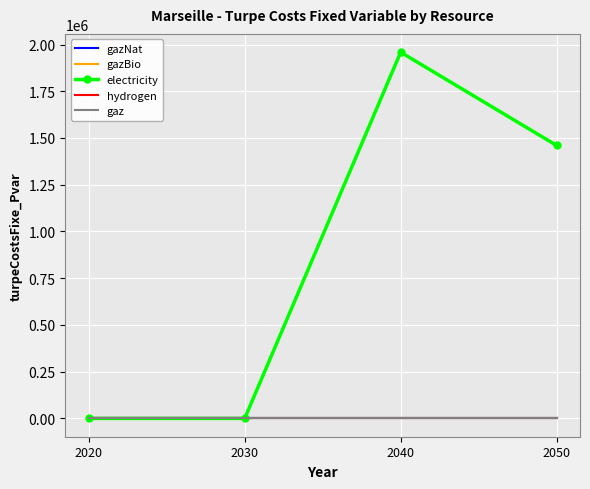

Between 2040 and 2050, which is larger?

2040